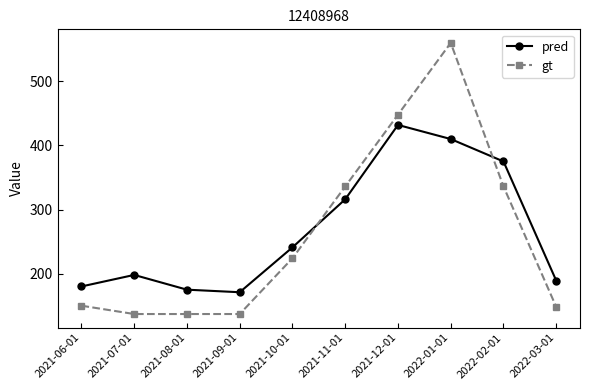

What is the lowest value of the gt series?

137